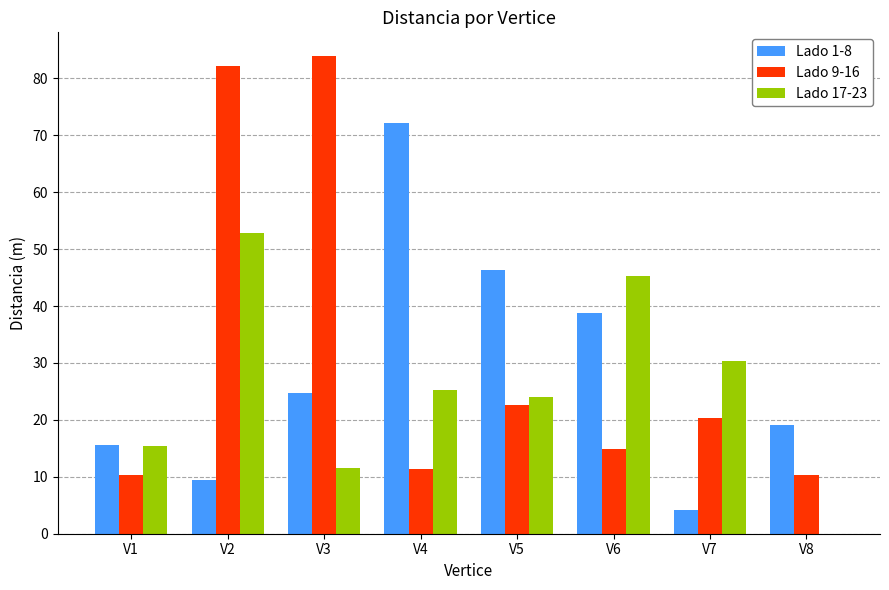

What is the average value of the Lado 9-16 series?

32.0